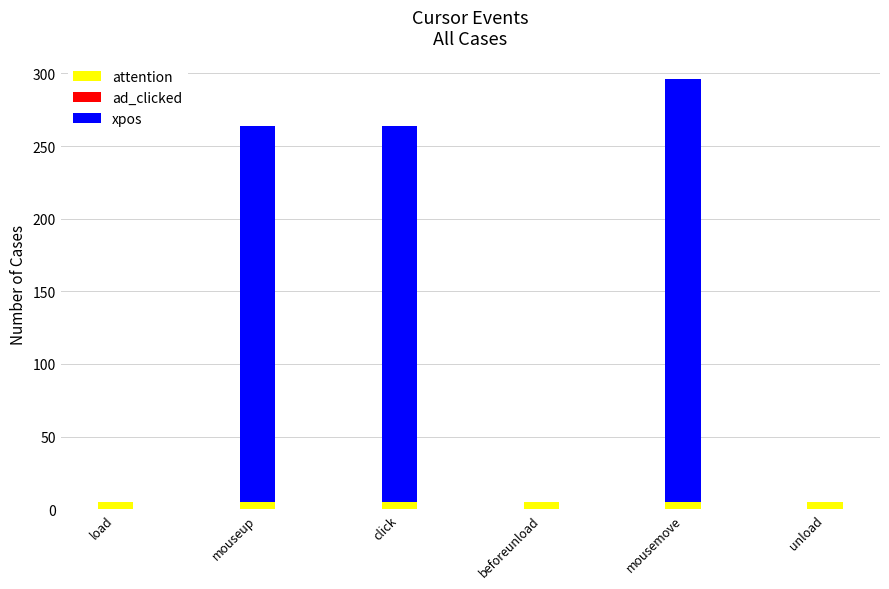

At which category is the sum across all series the highest?

mousemove